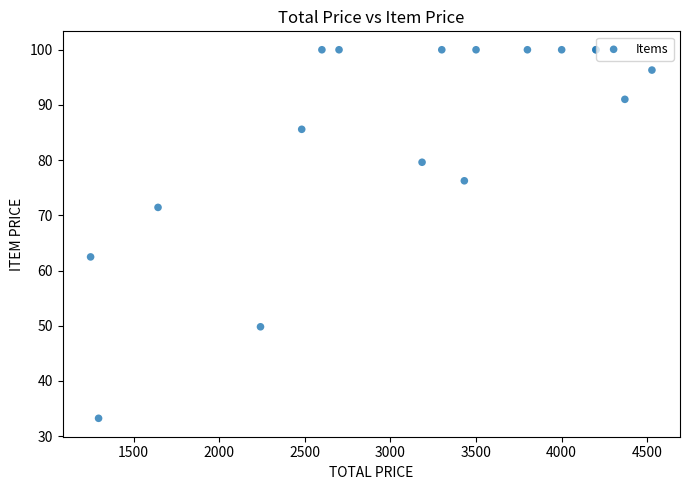

What Y value in the scatter plot is closest to 66?

62.5